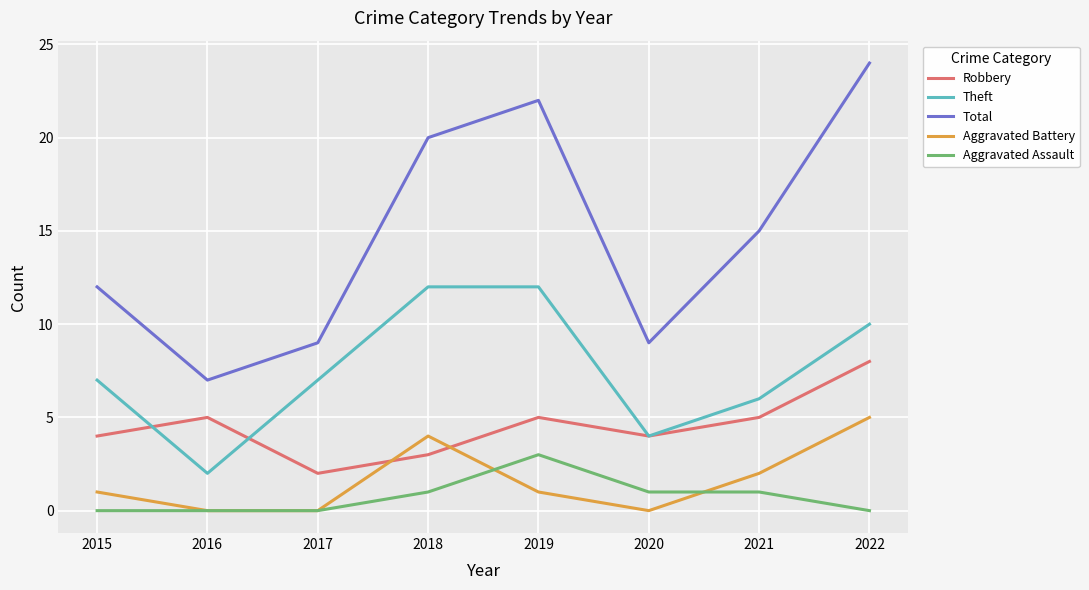

What is the highest value of the Theft series?

12